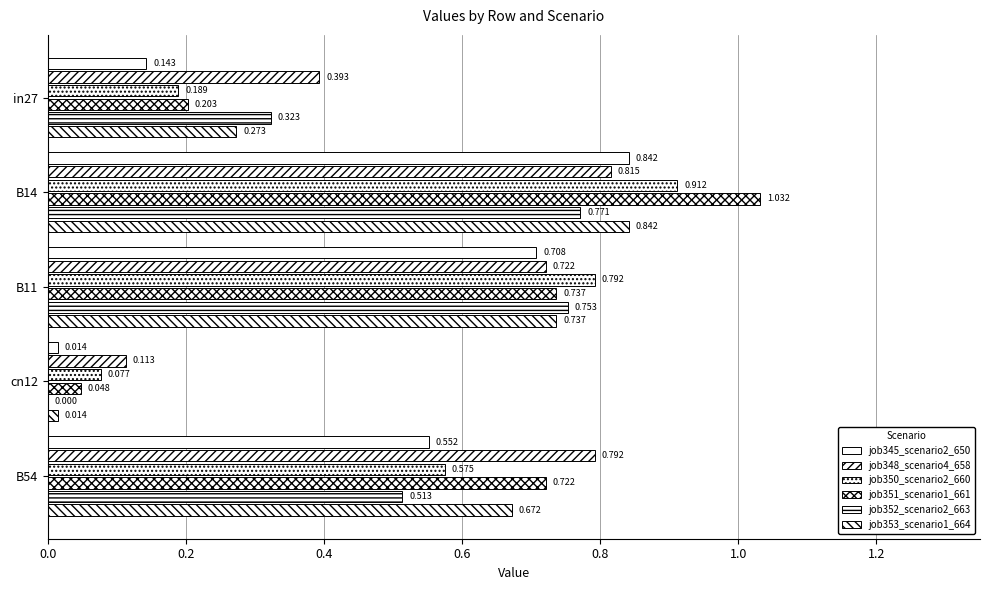

What is the value of the job350_scenario2_660 bar at the 4th from the left?

0.1